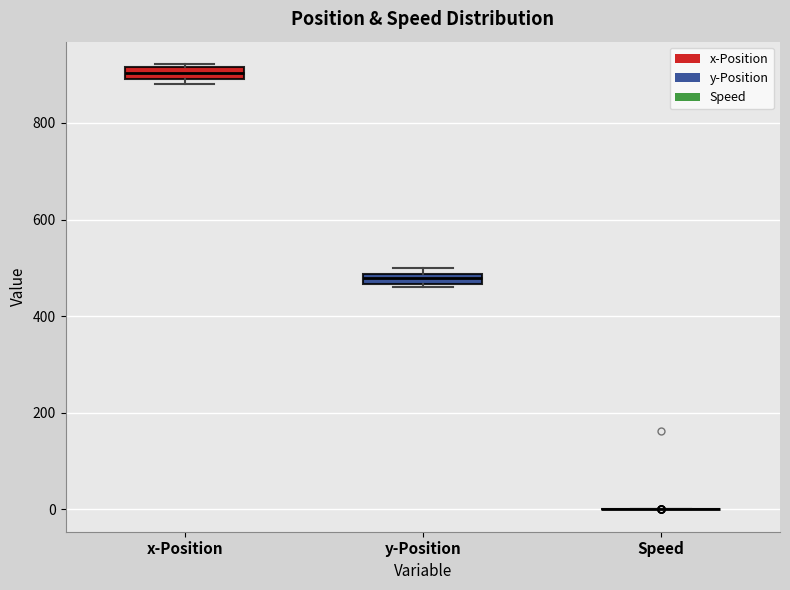

Where is the lower edge of the box for x-Position on the y-axis? The values are not printed on the chart, so give them approximately, as read against the axis.

900